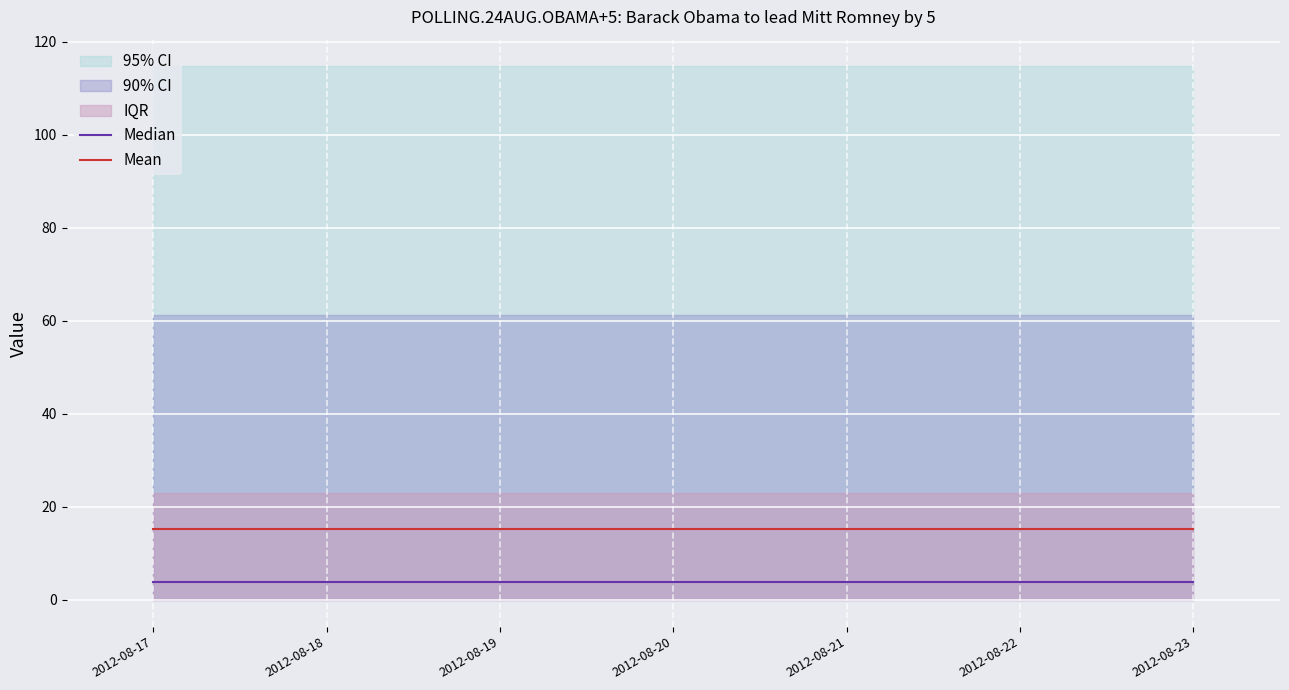

True or false: Median has more than 2 interior local peaks.

False